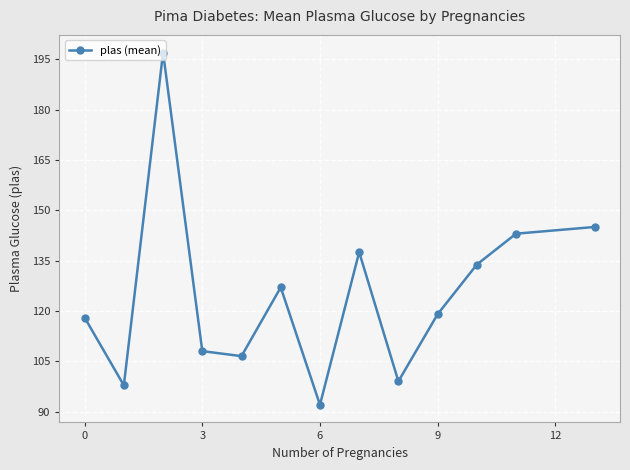

What is the minimum value shown in the chart?

92.0